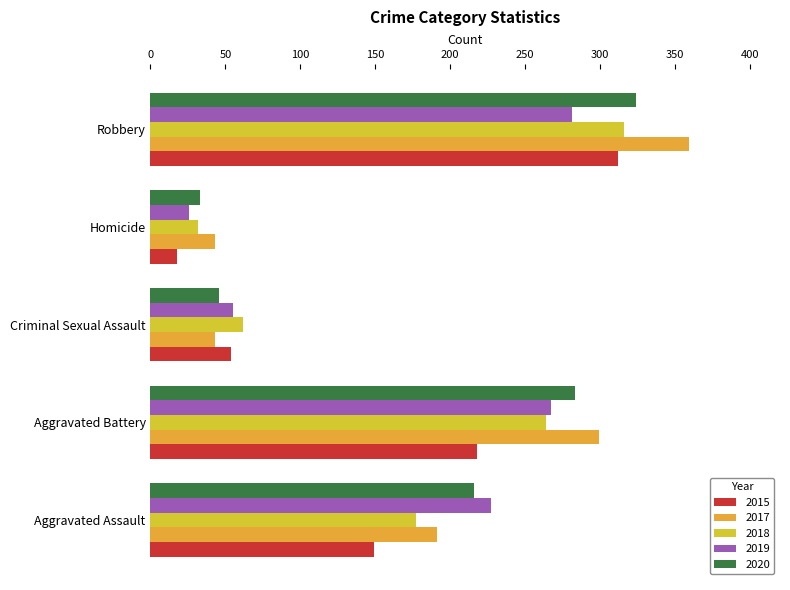

Where does the 2015 series first go above 149?

Aggravated Battery